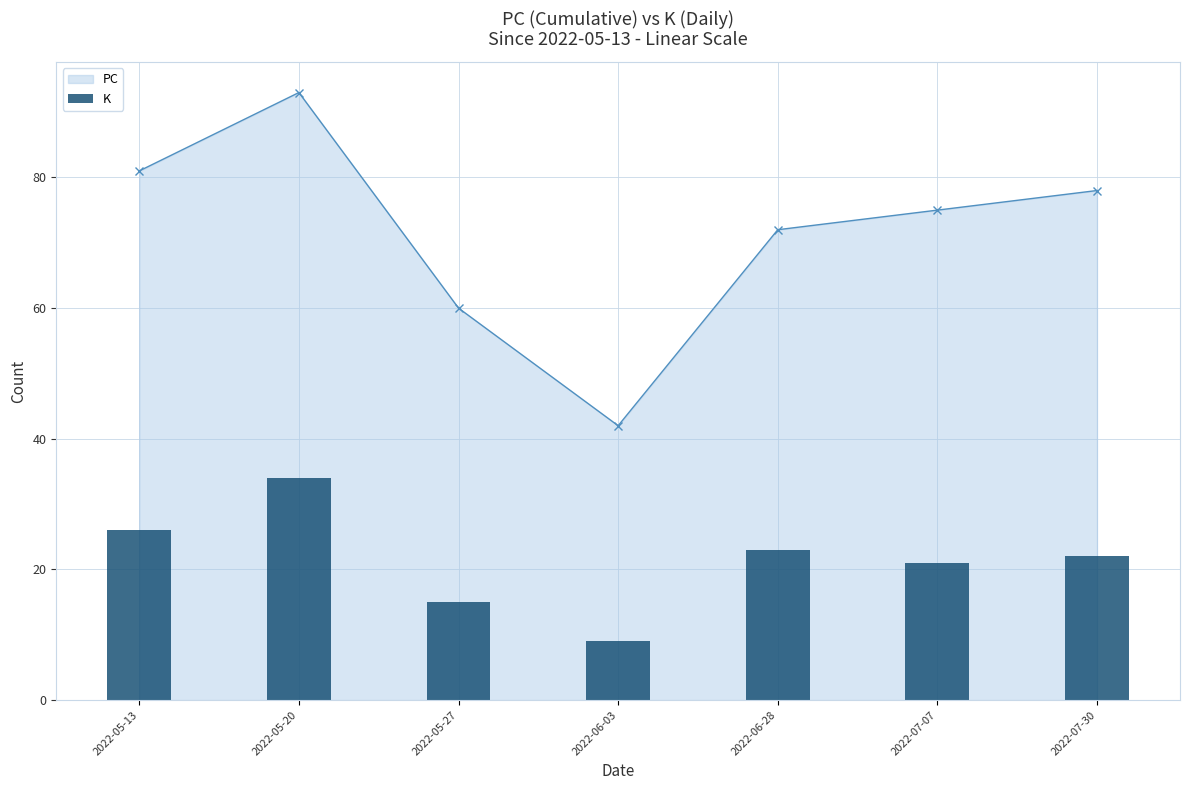

Reading right to left, extract all data points from this chart.

22	21	23	9	15	34	26